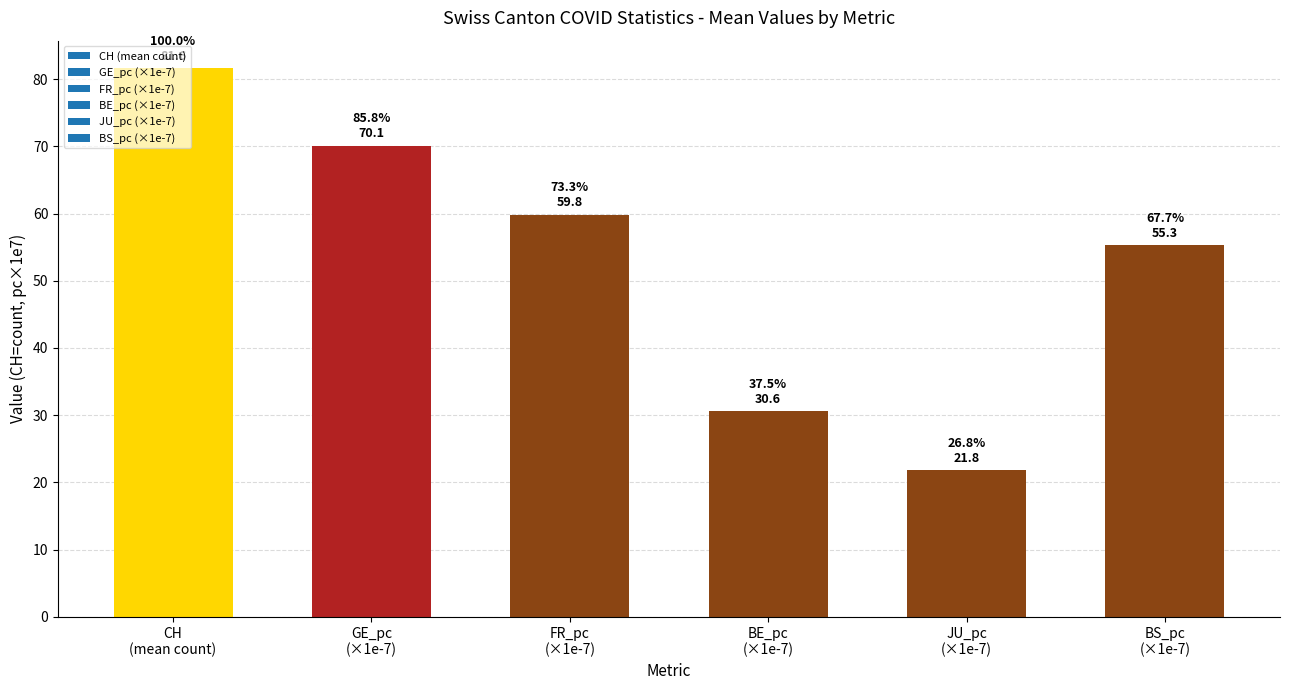

What is the difference between the maximum and minimum values?

59.8